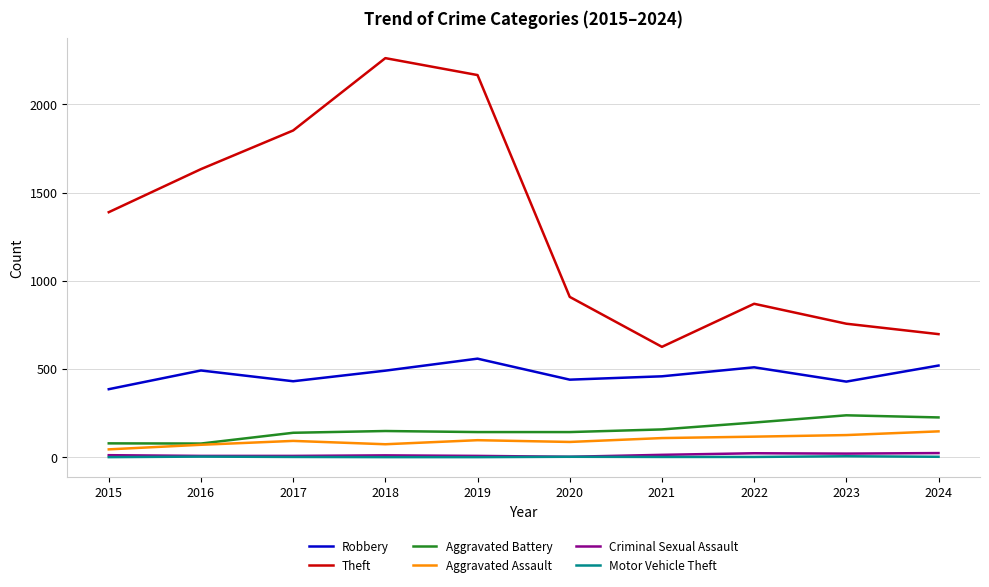

What is the total value across all series at 2022?

1719